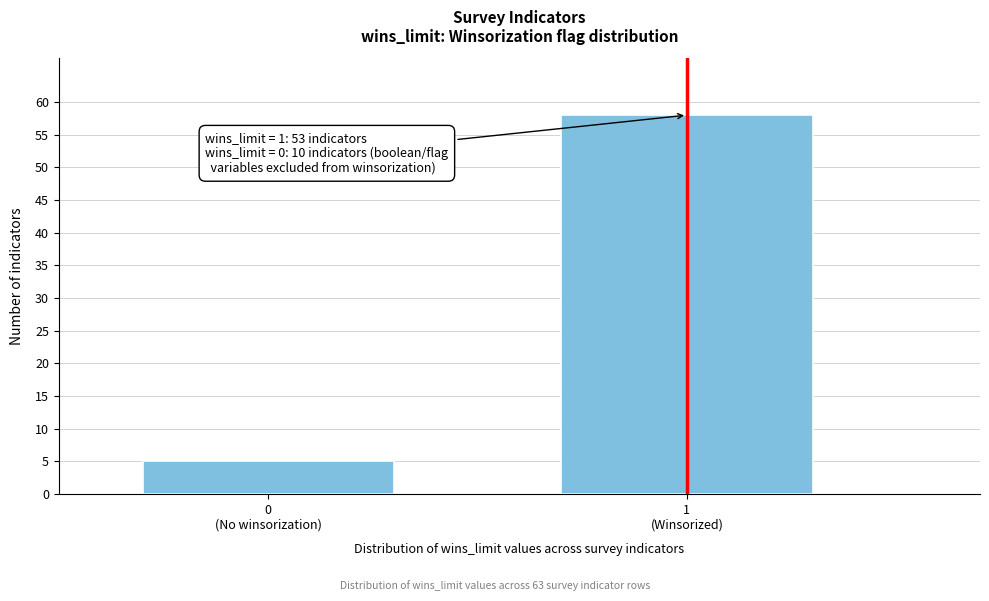

Reading left to right, list all the values displayed in this chart.

5	58